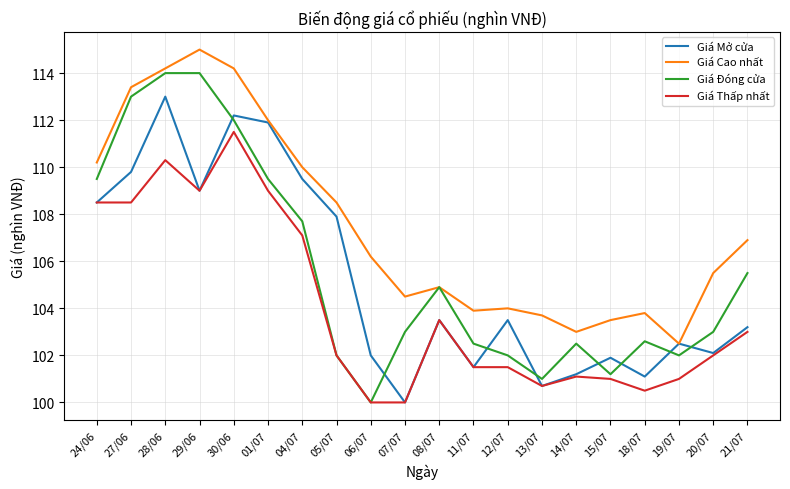

What are all the series names shown in the legend?

Giá Mở cửa, Giá Cao nhất, Giá Đóng cửa, Giá Thấp nhất